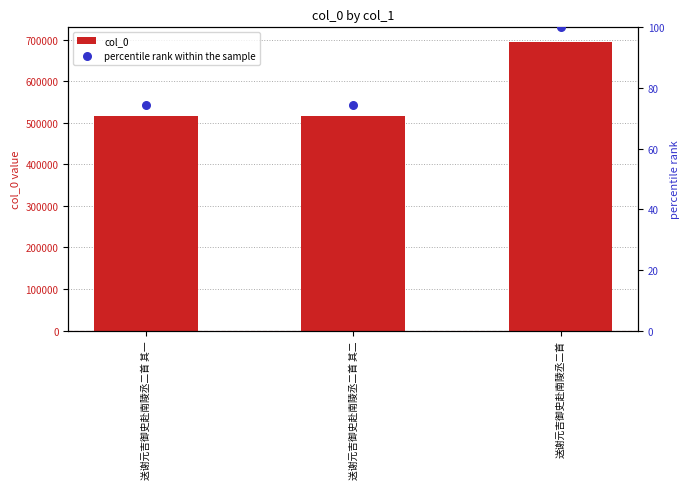

At which category is the sum across all series the highest?

送谢元吉御史赴南陵丞二首